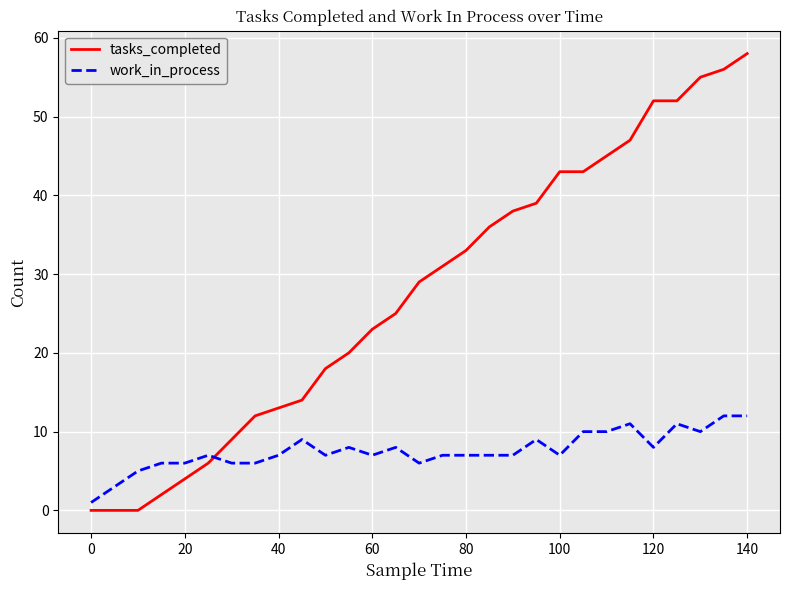

What is the average value of the tasks_completed series?

28